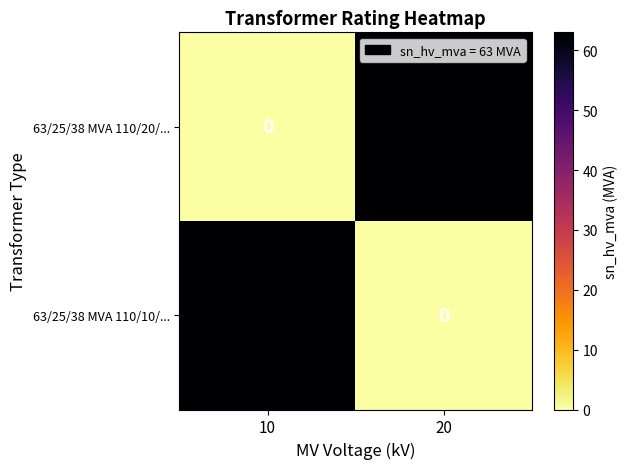

What is the difference between the highest and lowest values at 10?

63